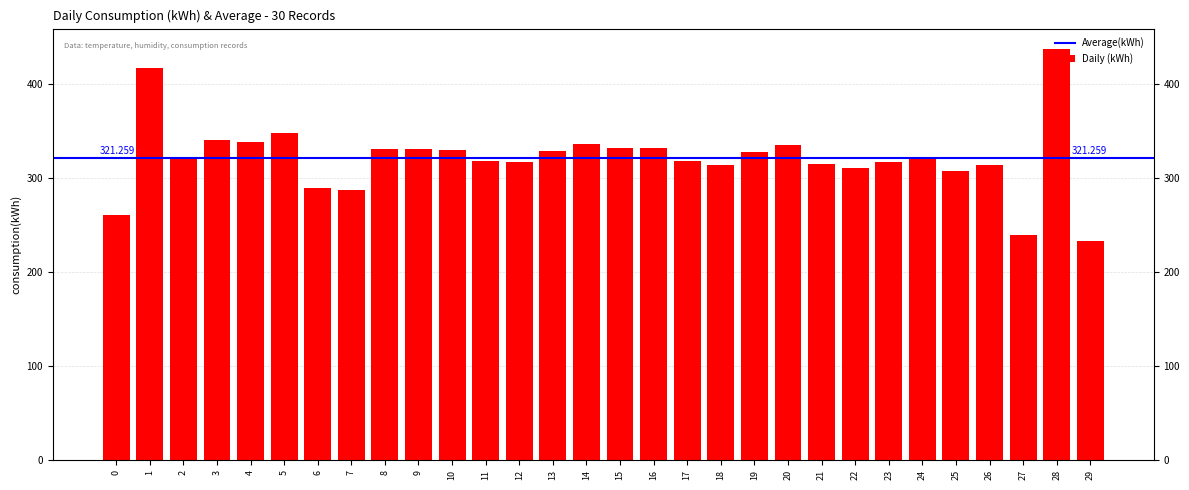

The chart shows a value of 118.2 at 20. True or false?

False